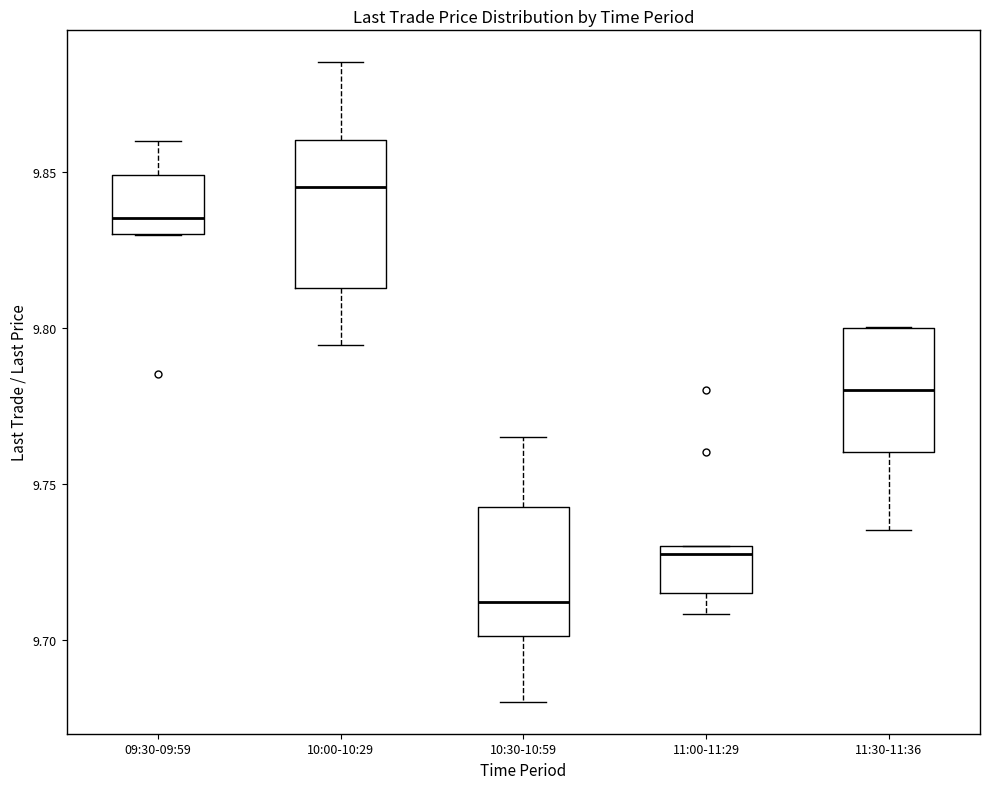

Reading left to right, read every box against the y-axis: the position of its median line, the range the box covers, and the ends of its whiskers. The values are not printed on the chart, so give them approximately, as read against the axis.

09:30-09:59: median 9.835, box 9.830 to 9.850, whiskers 9.830 to 9.860
10:00-10:29: median 9.845, box 9.815 to 9.860, whiskers 9.795 to 9.885
10:30-10:59: median 9.710, box 9.700 to 9.745, whiskers 9.680 to 9.765
11:00-11:29: median 9.730 (just below the box's upper edge), box 9.715 to 9.730, whiskers 9.710 to 9.730
11:30-11:36: median 9.780, box 9.760 to 9.800, whiskers 9.735 to 9.800